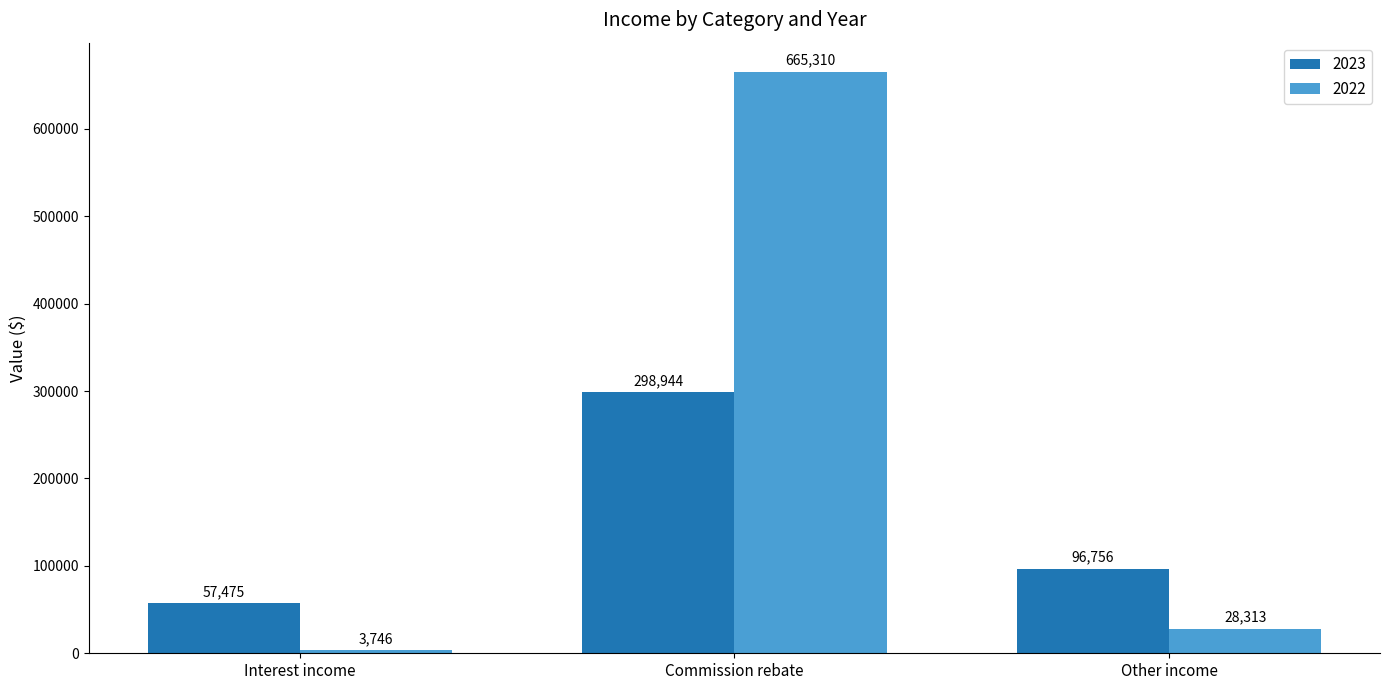

What is the sum of all 2023 values?

453175